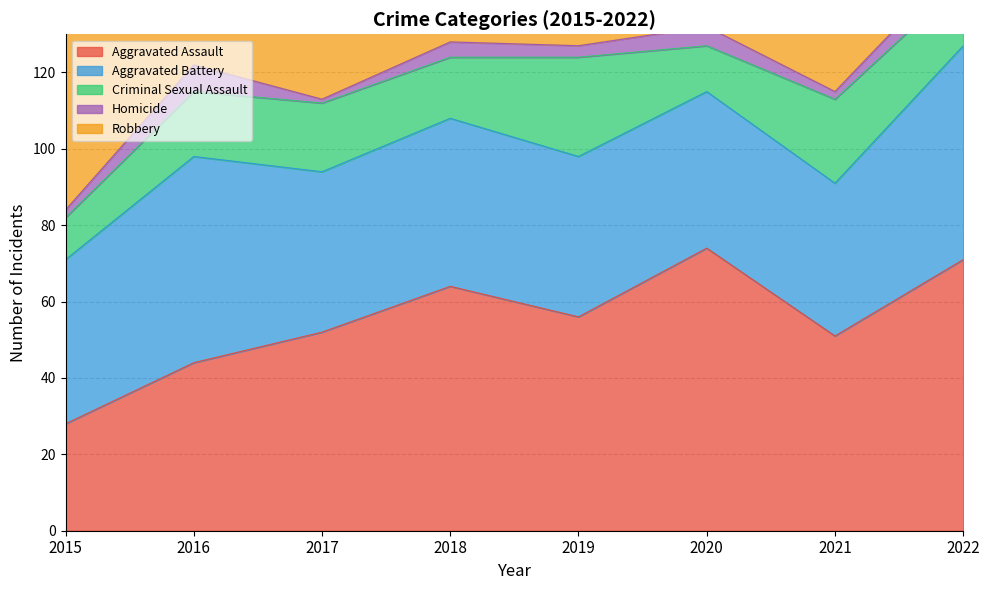

Does the chart display data point markers on the line(s)?

No